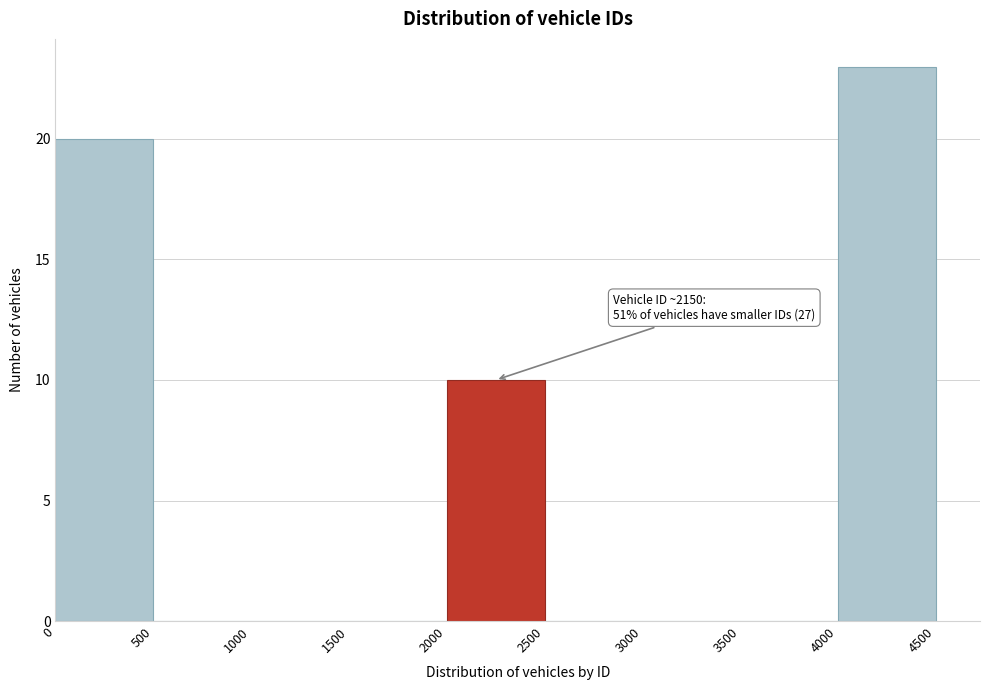

Over which range of the x-axis is the bar tallest?

4000 to 4500